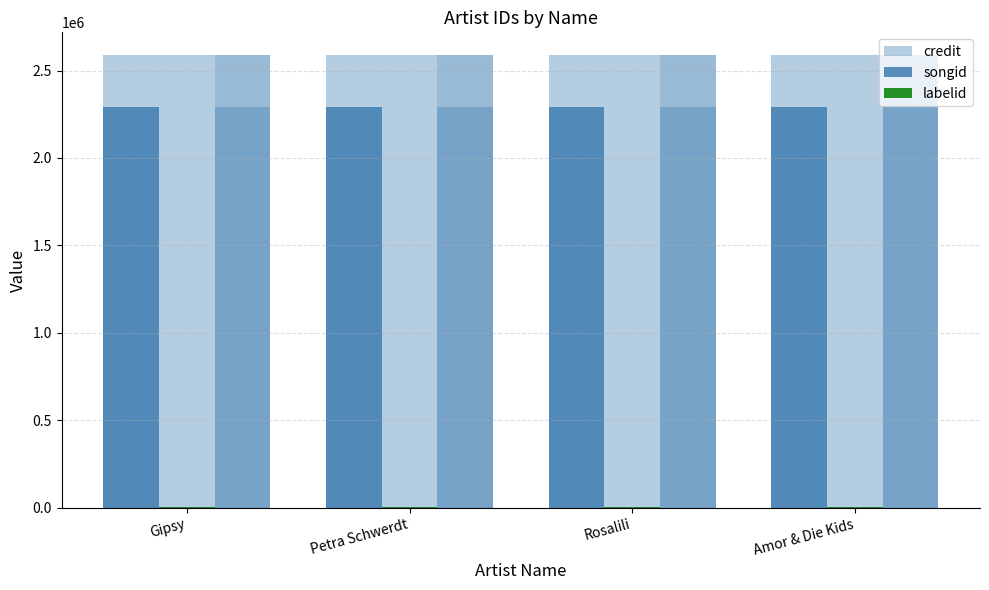

Does the chart contain any negative values?

No